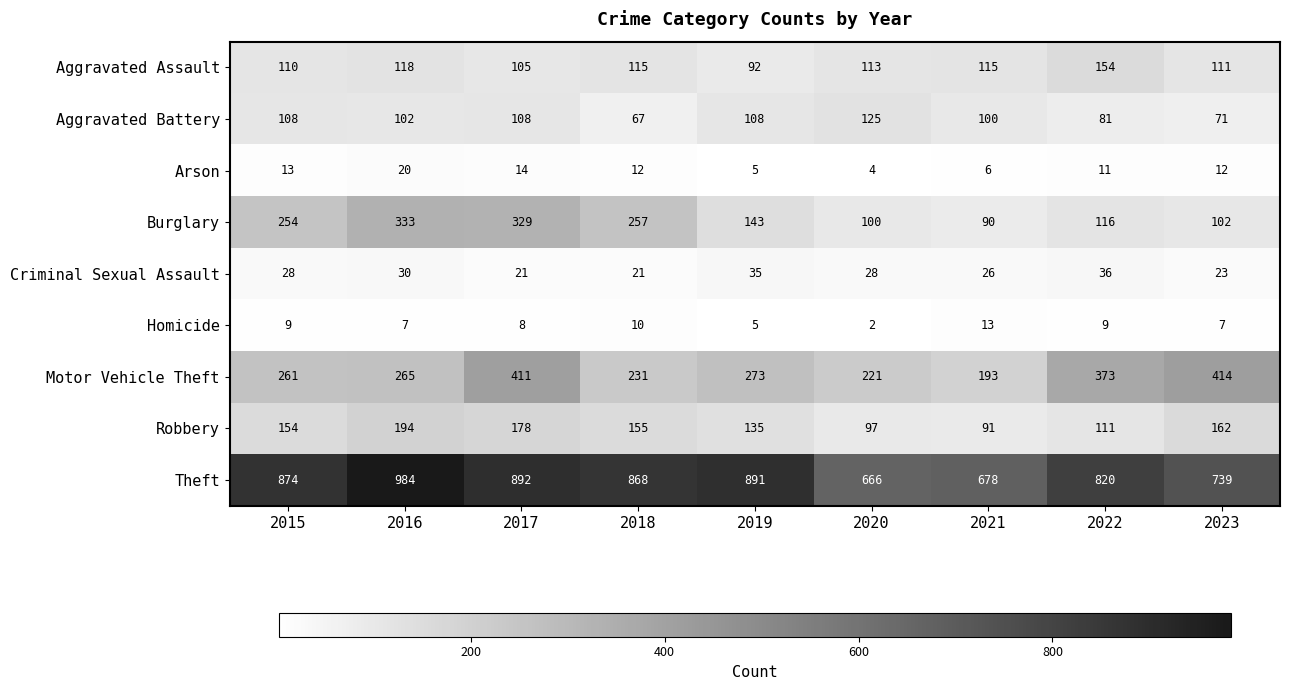

What is the smallest value displayed?

2